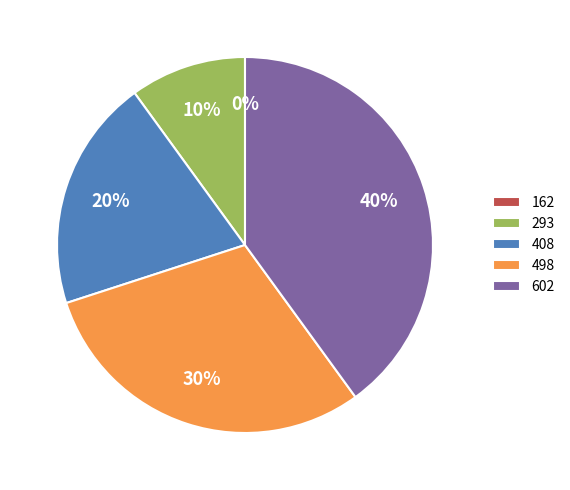

Is it true that 498 is 30% of the pie?

True